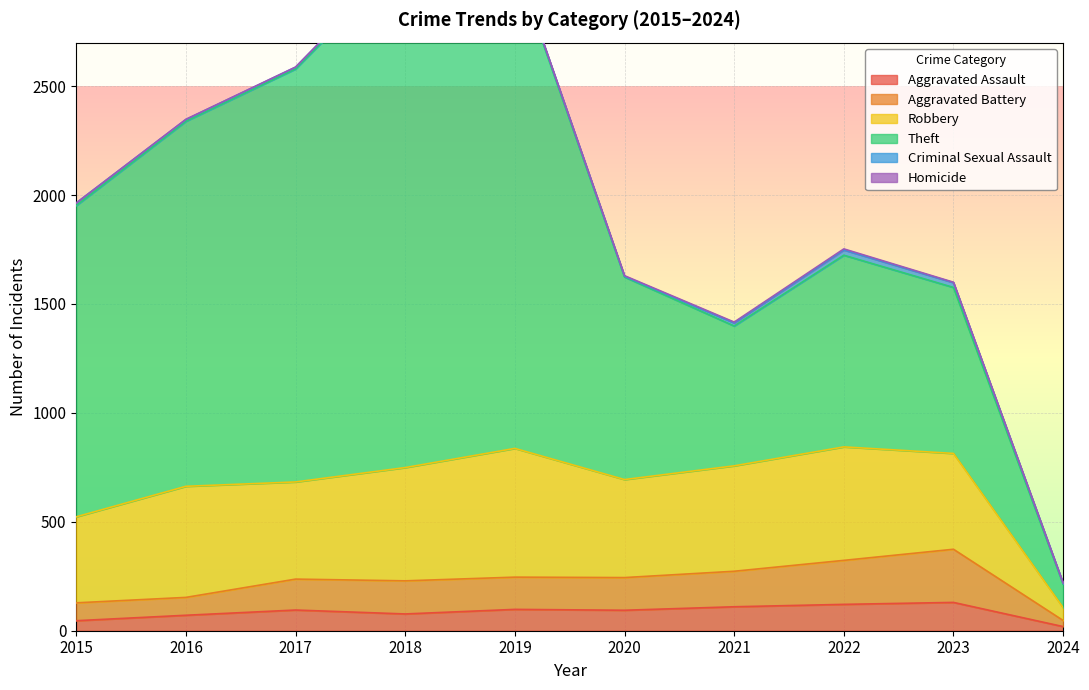

True or false: Robbery has more than 0 interior local peaks.

True